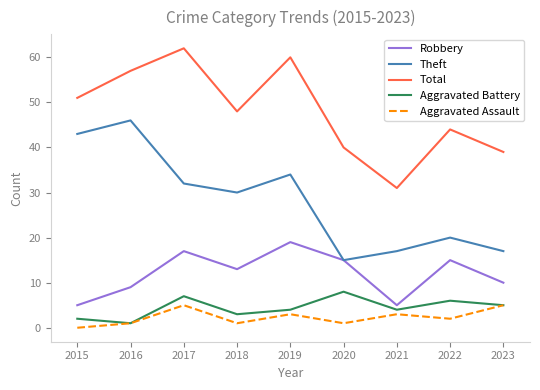

What is the difference between the maximum and minimum values in the Robbery series?

14